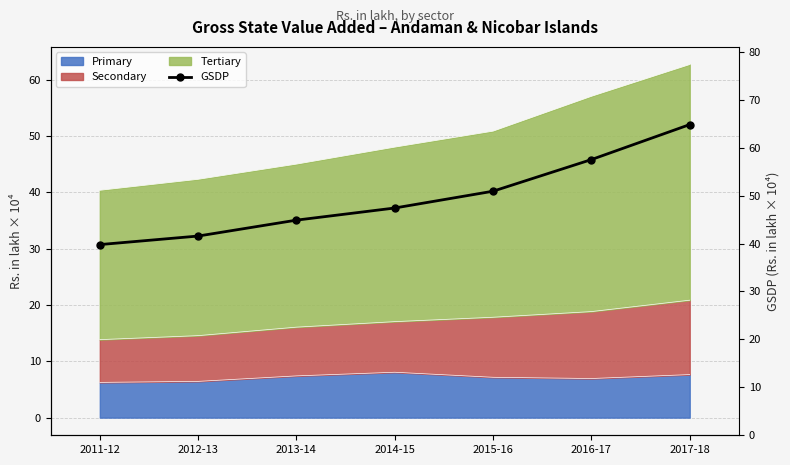

Where does the data first go above 47?

2014-15